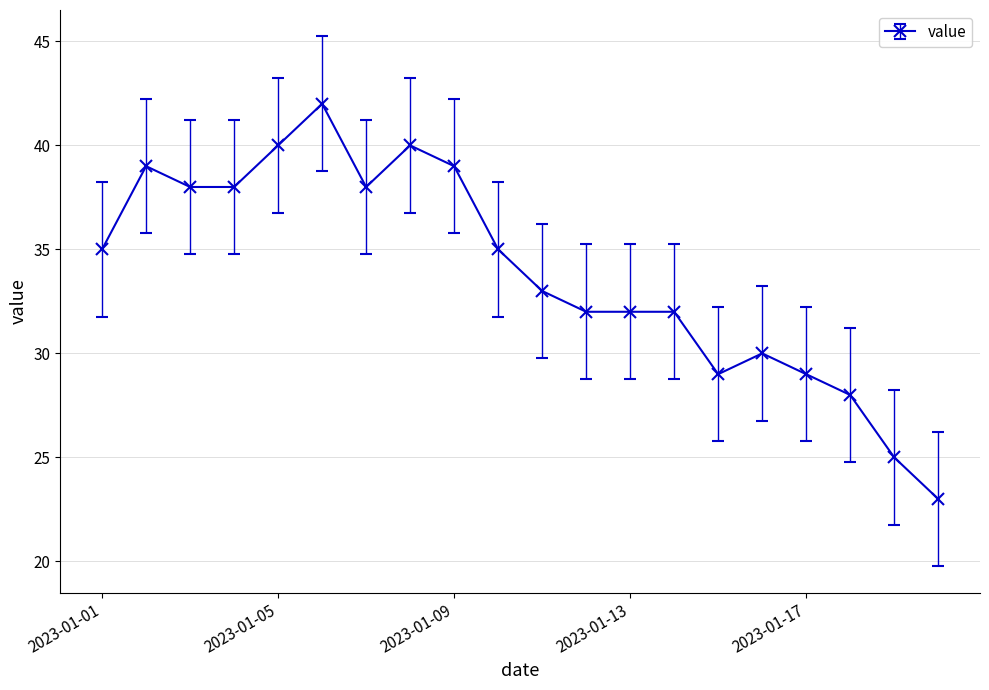

How many values are below 35?

10